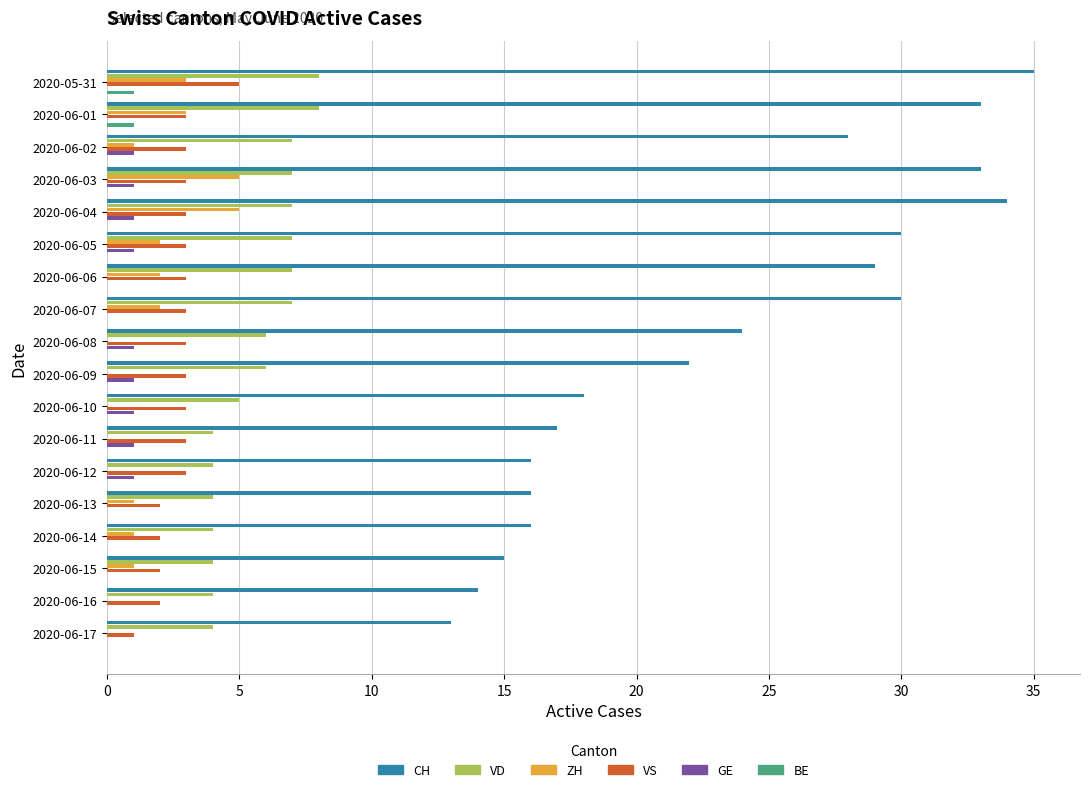

What is the total value across all series at 2020-05-31?

52